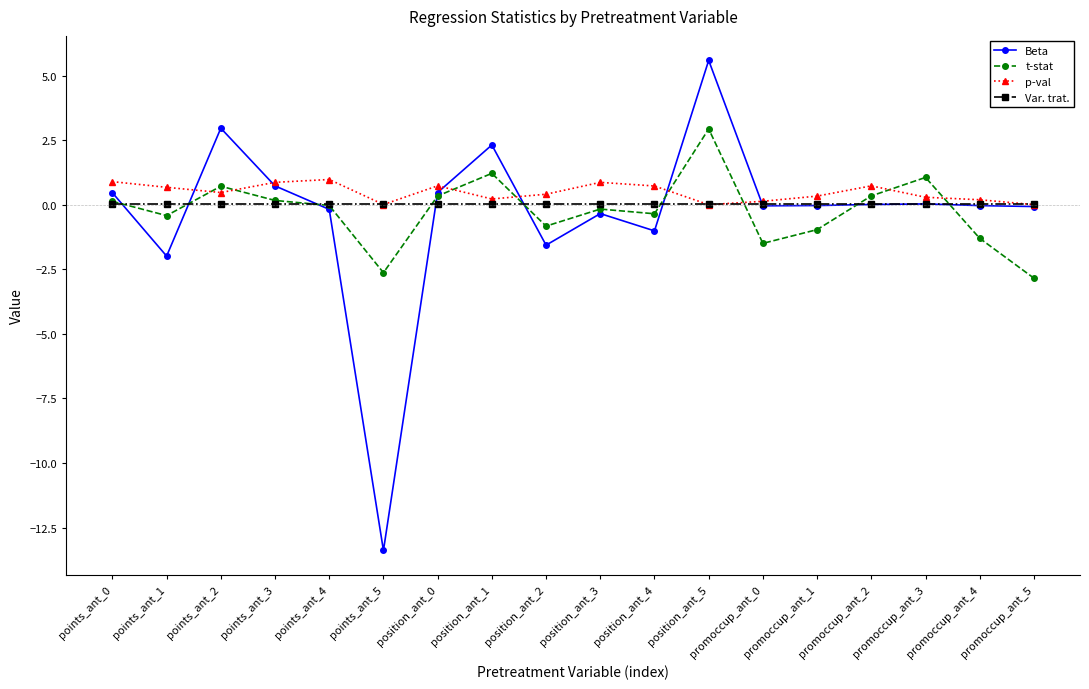

What is the average value of the p-val series?

0.5